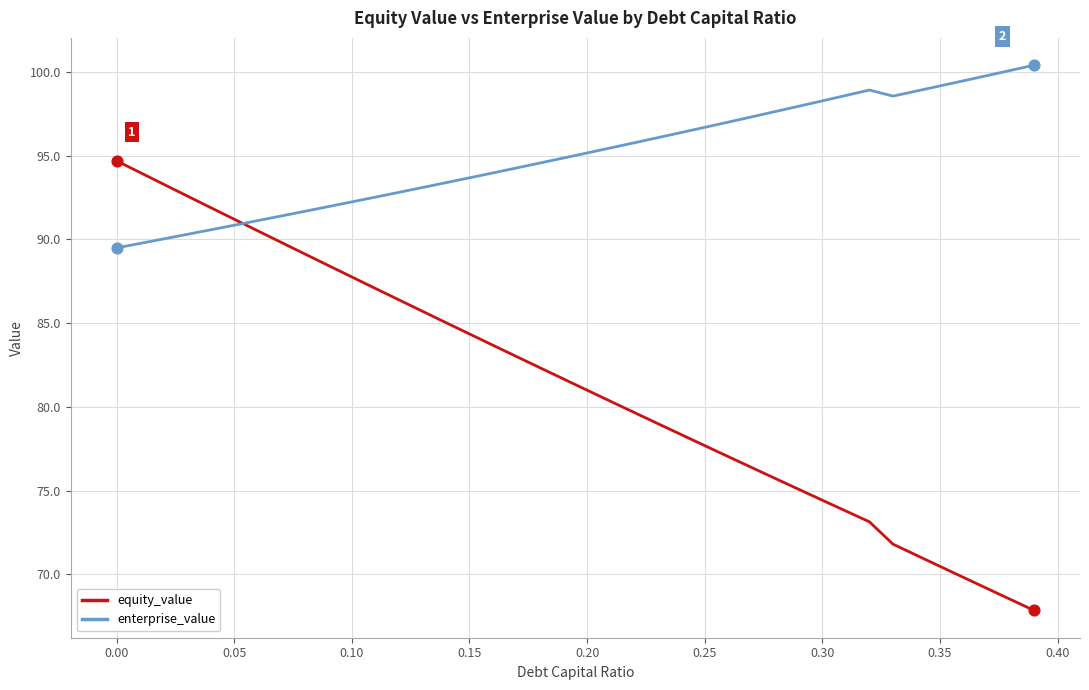

Which series has the largest range (max minus min)?

equity_value